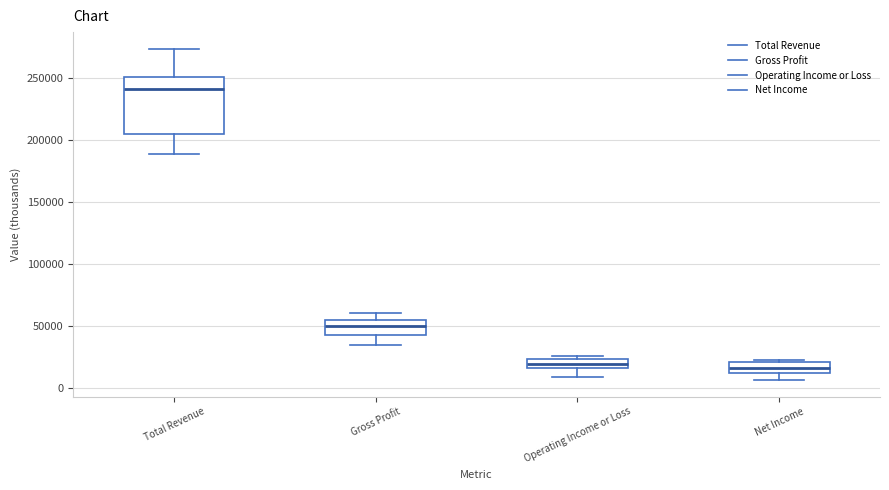

Where does the median line of the box for Operating Income or Loss sit on the y-axis? The values are not printed on the chart, so give them approximately, as read against the axis.

20000